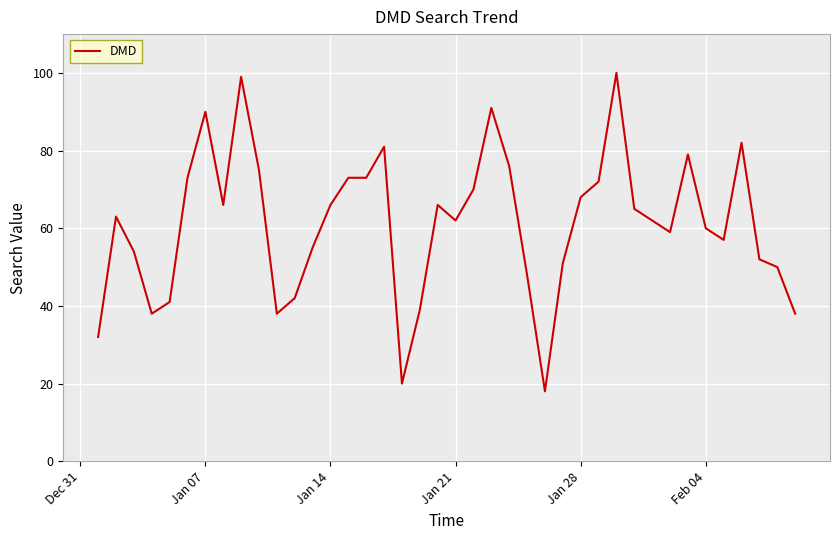

How many lines are shown in the chart?

1